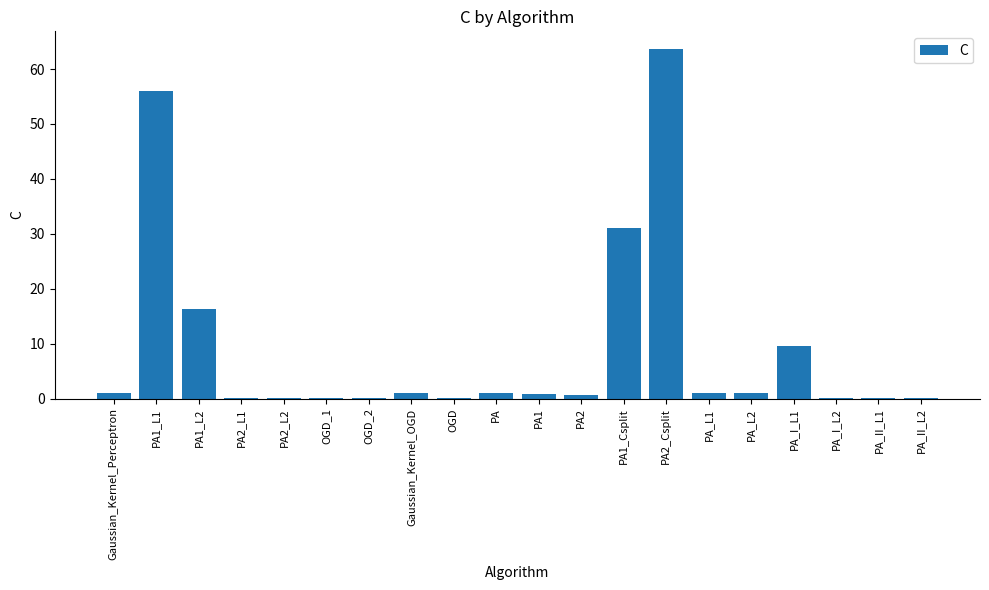

What is the sum of all values?

184.1